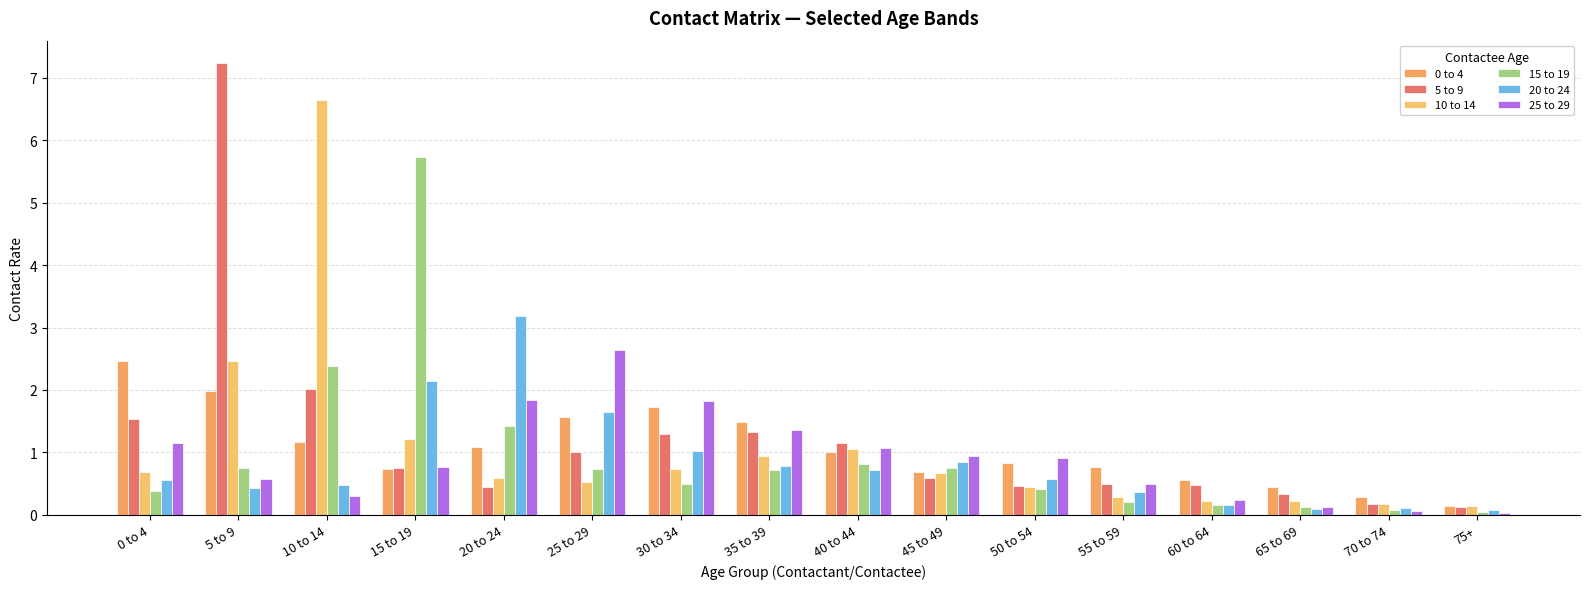

What is the greatest value displayed?

7.2